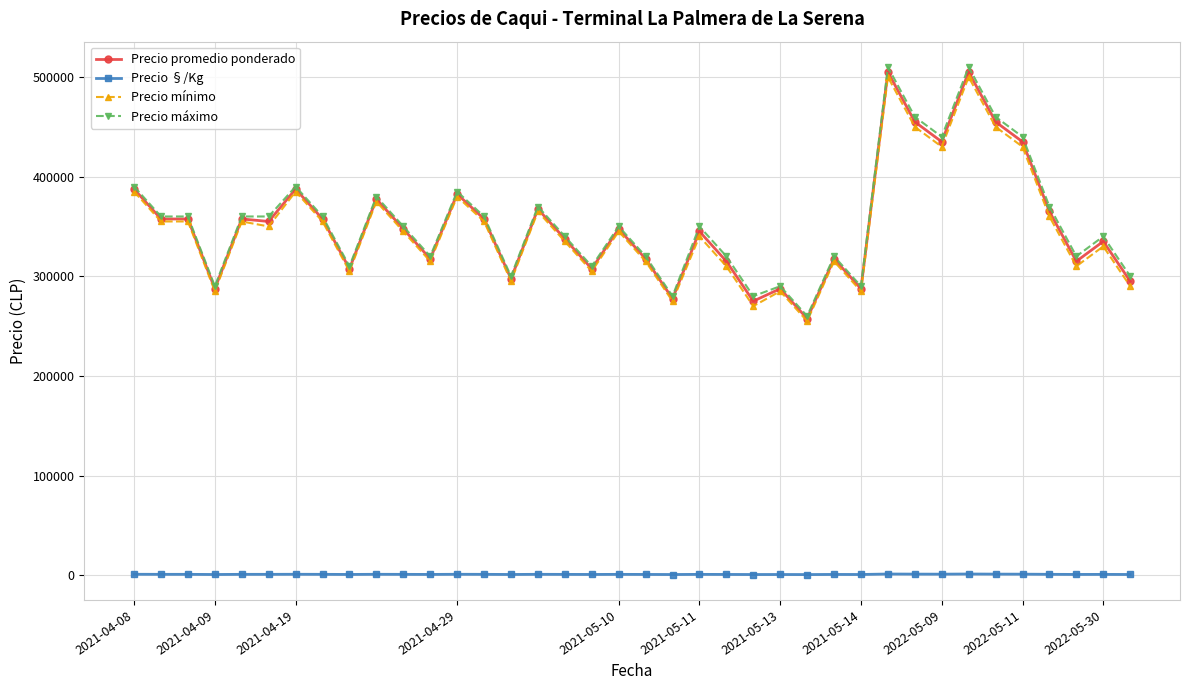

True or false: Precio mínimo has more than 1 interior local peaks.

True